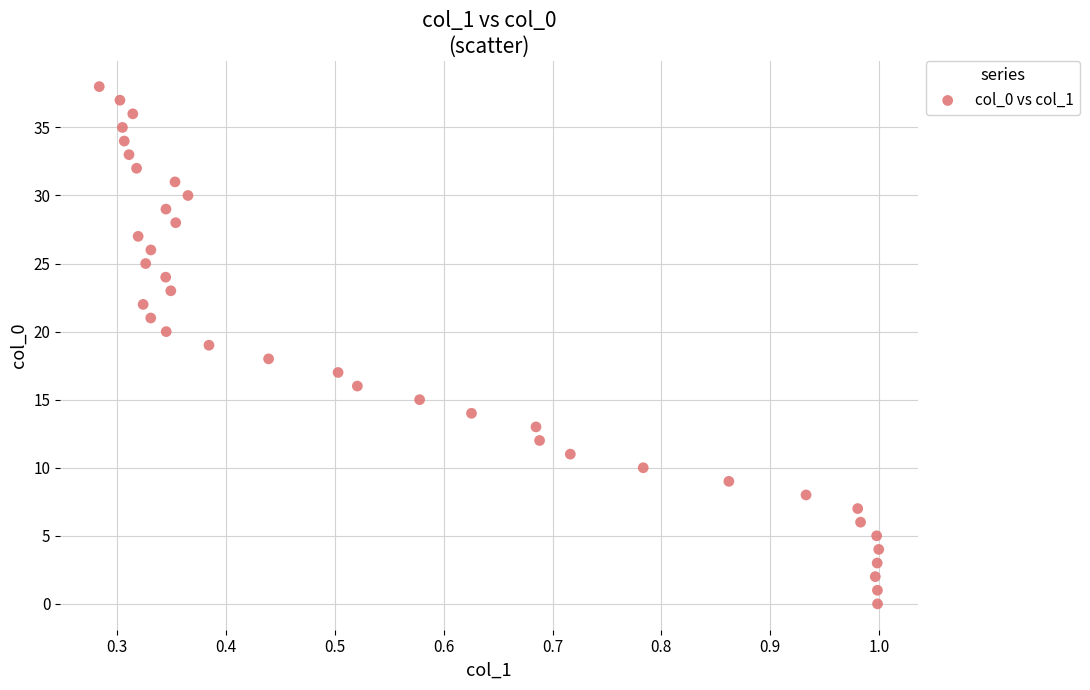

What is the range of Y values (max minus min)?

38